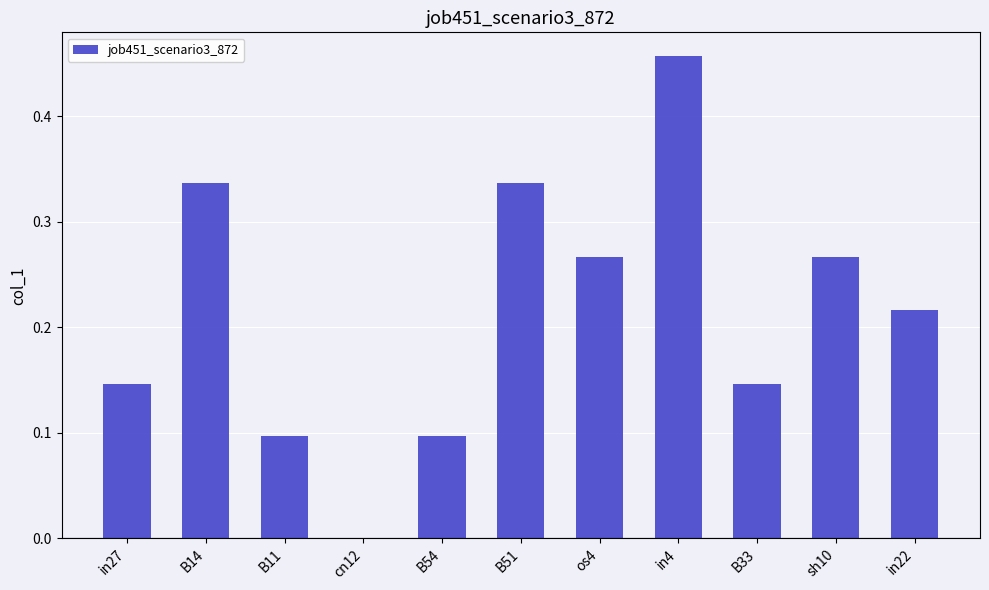

Which category has the highest value across all series?

in4